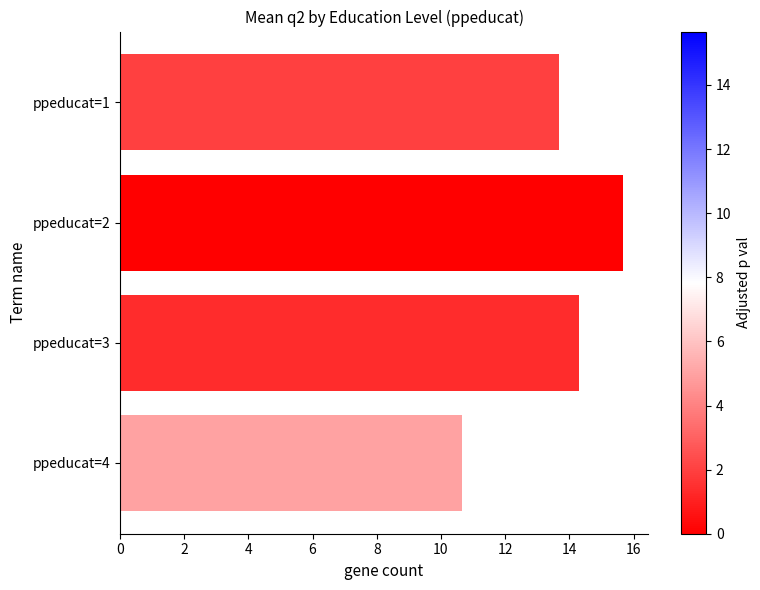

What is the maximum value shown in the chart?

15.7